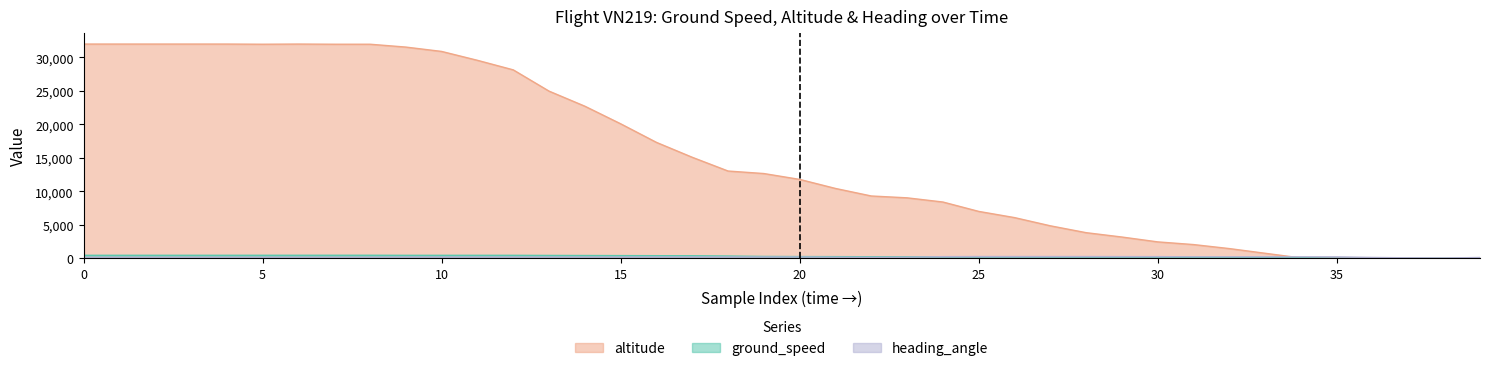

Between 25 and 30, which series saw the biggest shift?

altitude